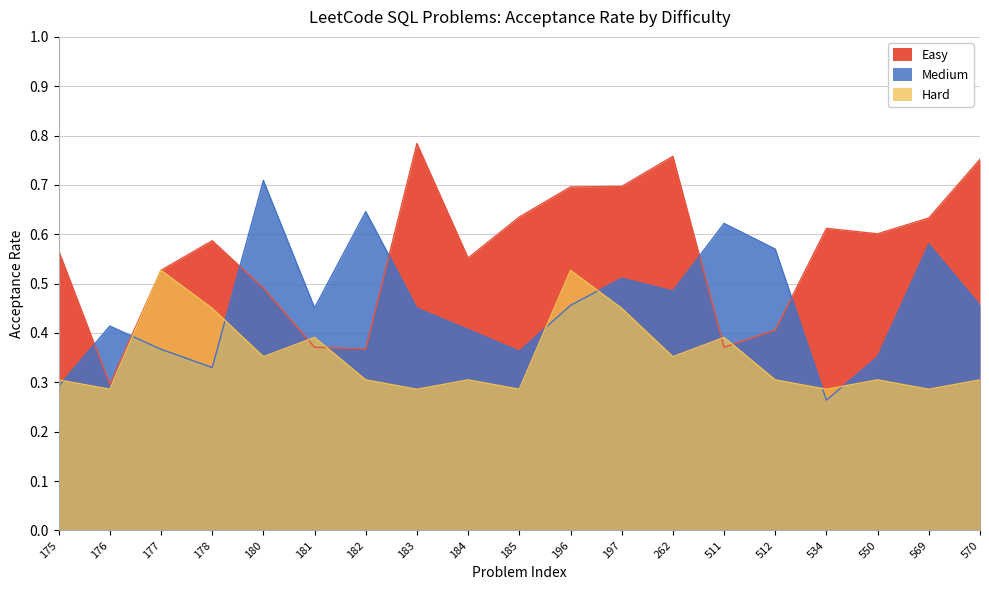

What is the sum of all Easy values?

10.7